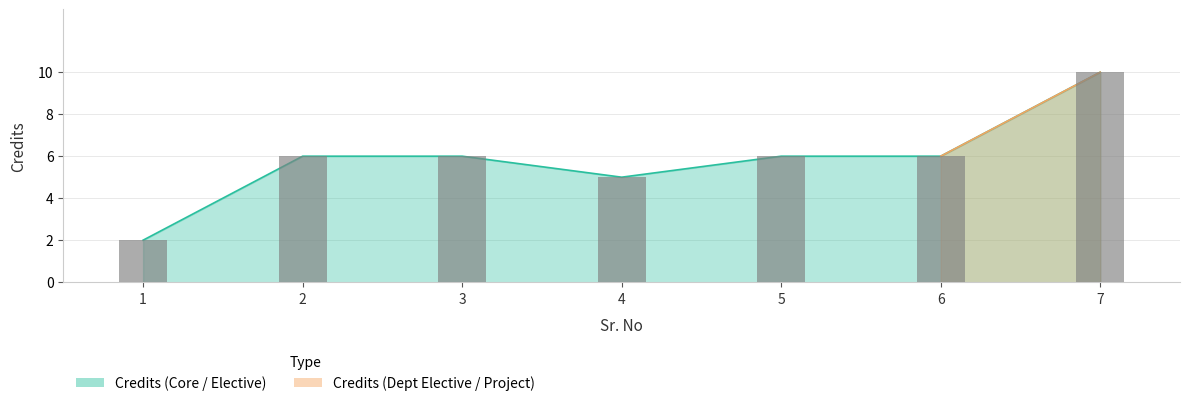

Rank the categories by value from highest to lowest.

7, 2, 3, 5, 6, 4, 1